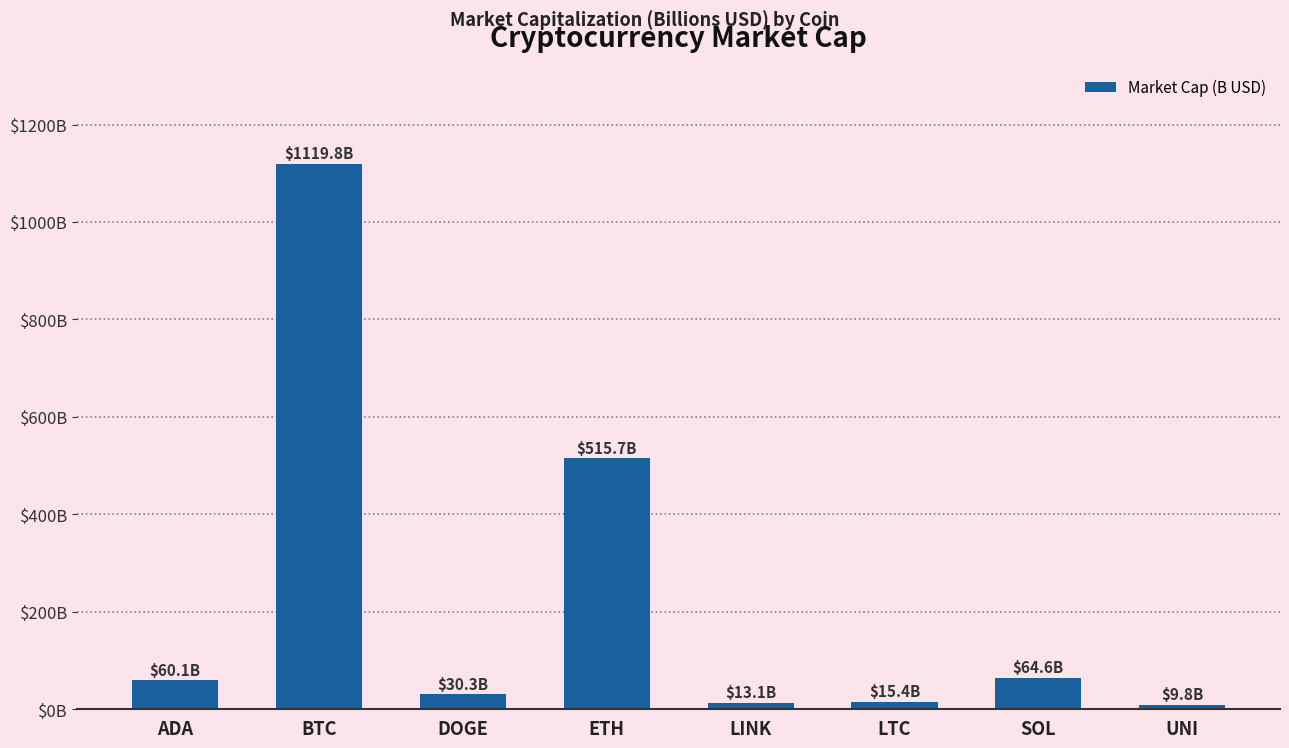

Are the bars horizontal?

No